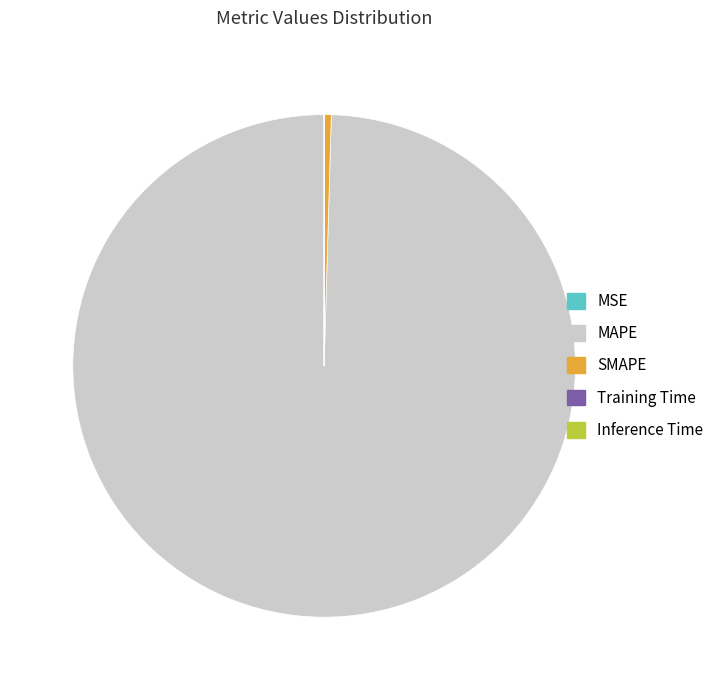

What is the largest slice in the pie chart?

MAPE